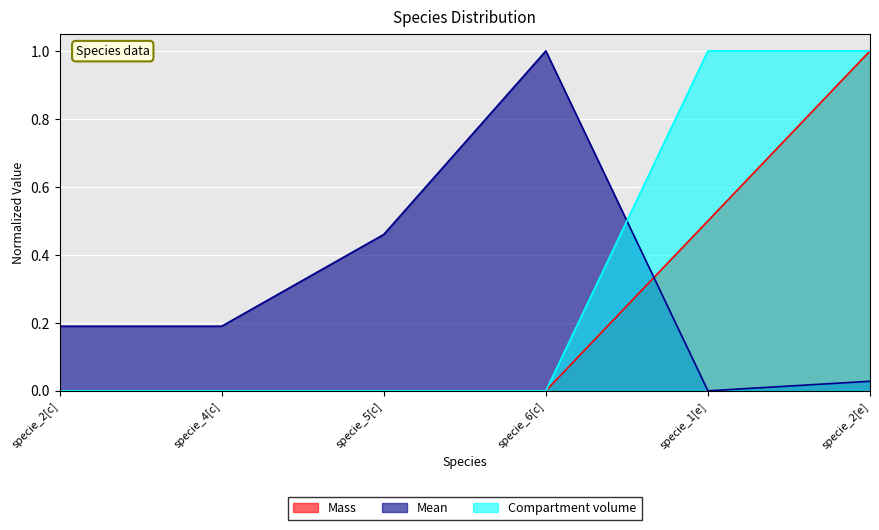

Which series has the widest spread of values?

Mass